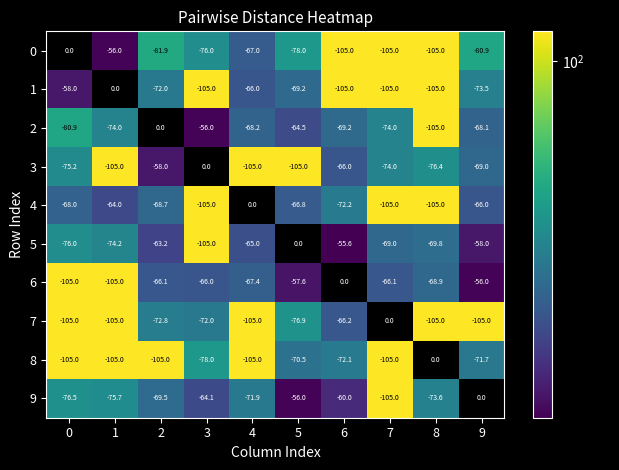

True or false: 4 has a value of -112.9 at 6.

False